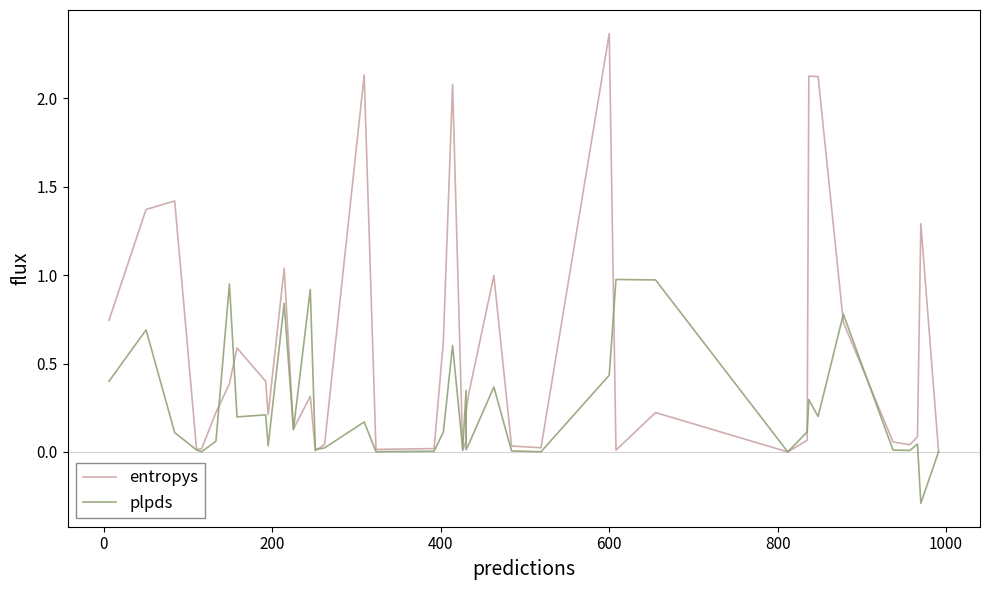

Is it true that plpds equals 0.0 at 13?

False